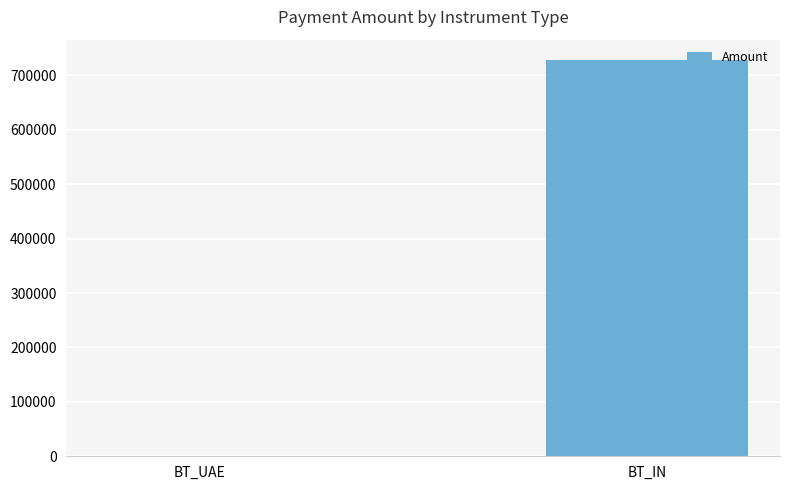

Count the number of categories in the chart.

2